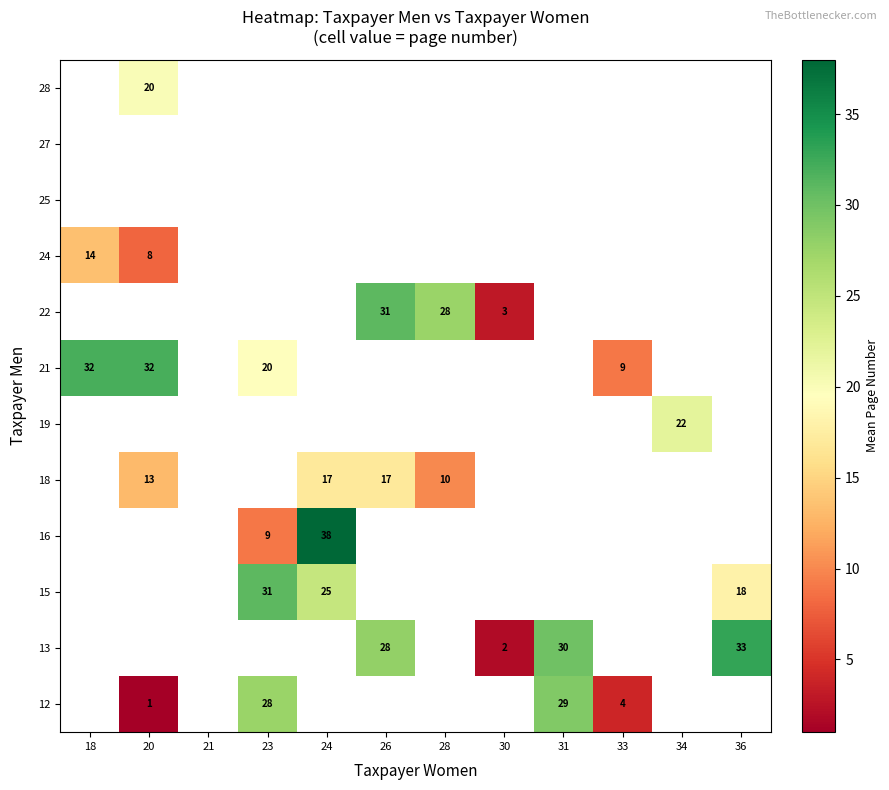

How many data points does each series have?

12